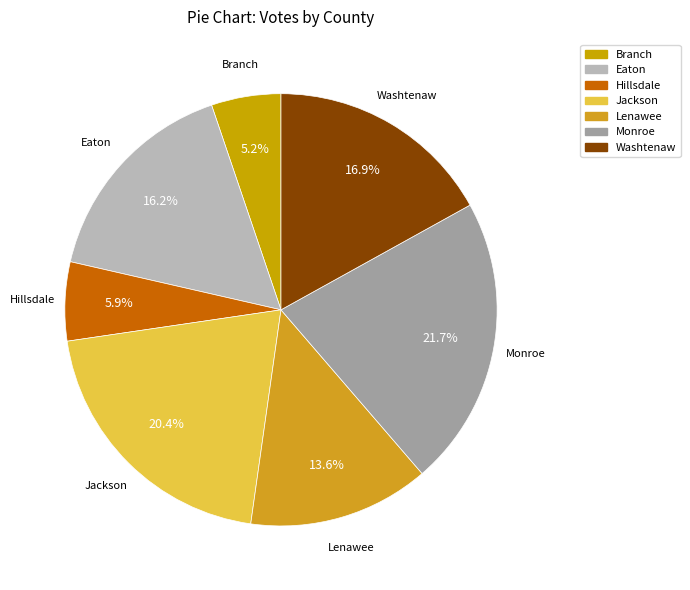

Rank the categories by value from lowest to highest.

Branch, Hillsdale, Lenawee, Eaton, Washtenaw, Jackson, Monroe